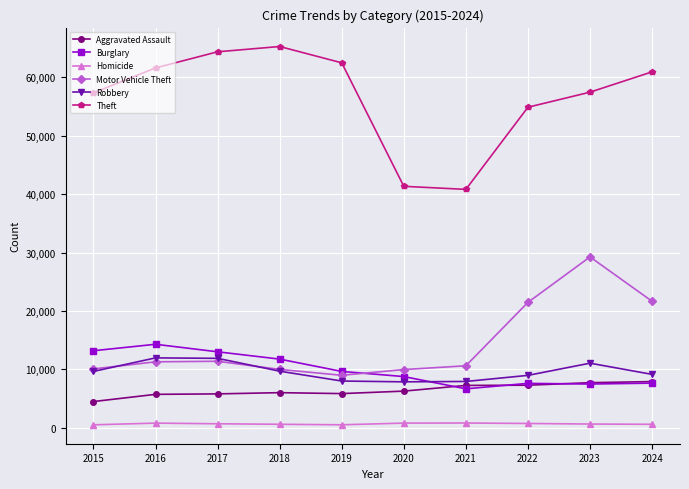

What is the average value of the Homicide series?

657